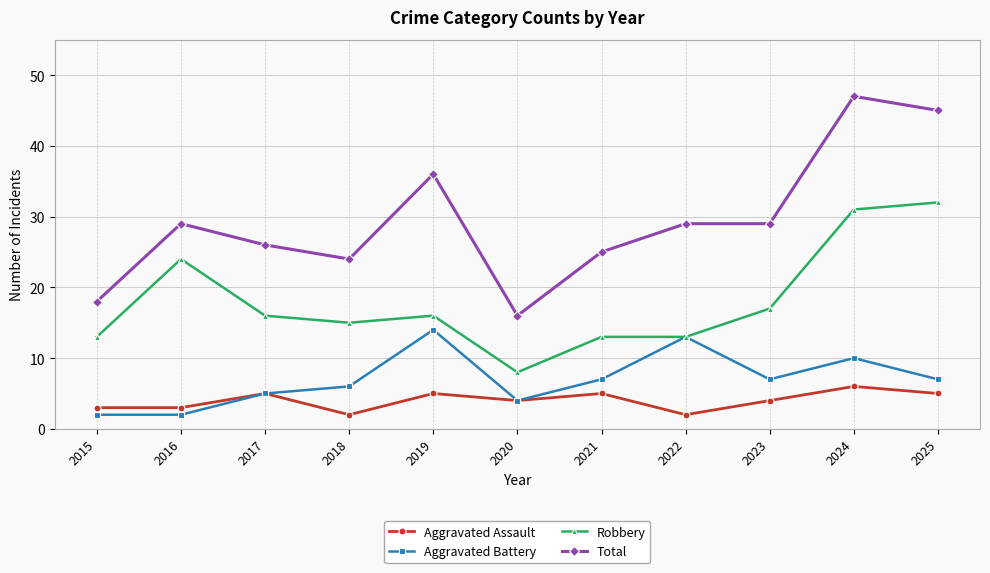

Where is the first local minimum for Robbery?

2018